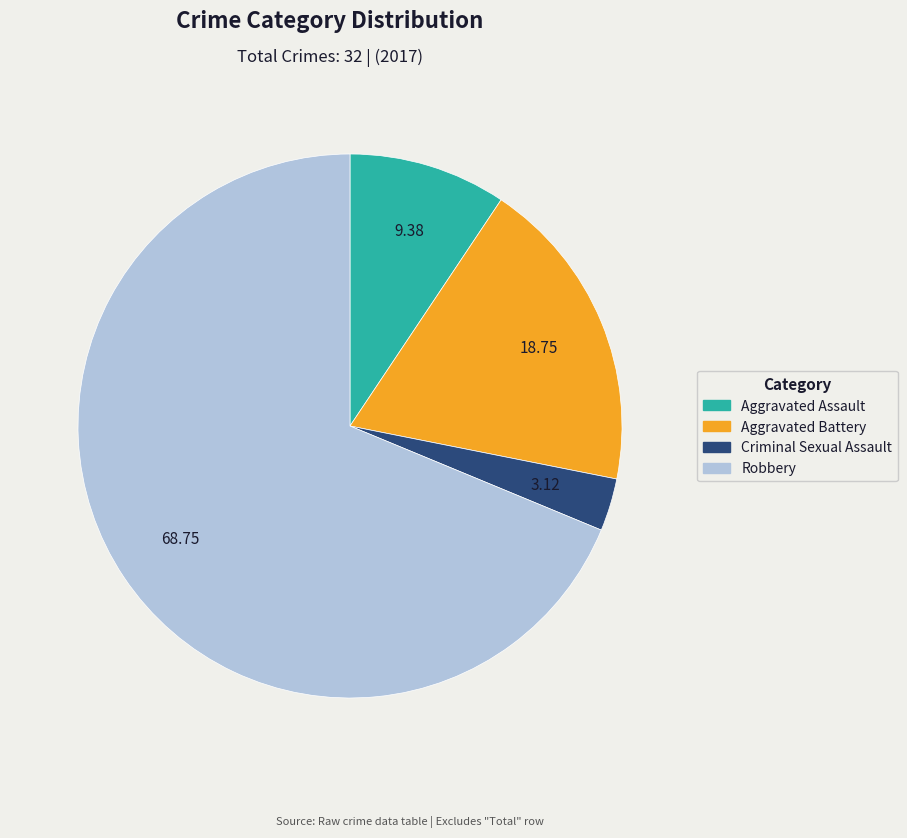

Which slice is the largest?

Robbery